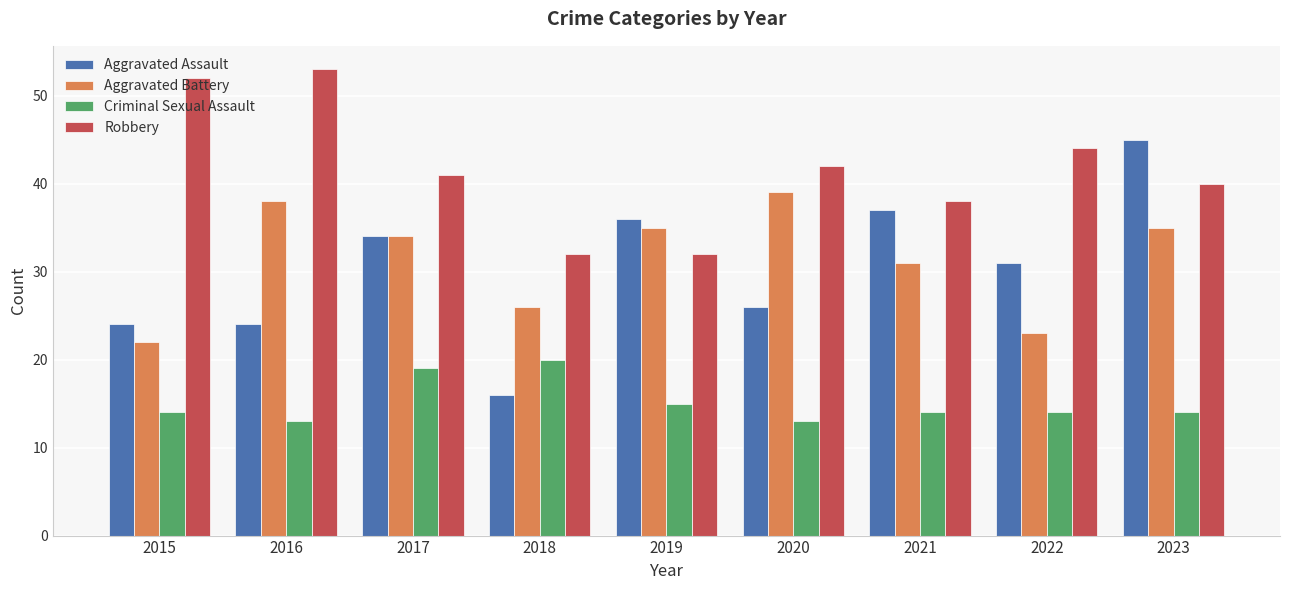

How many distinct data groups are displayed?

4